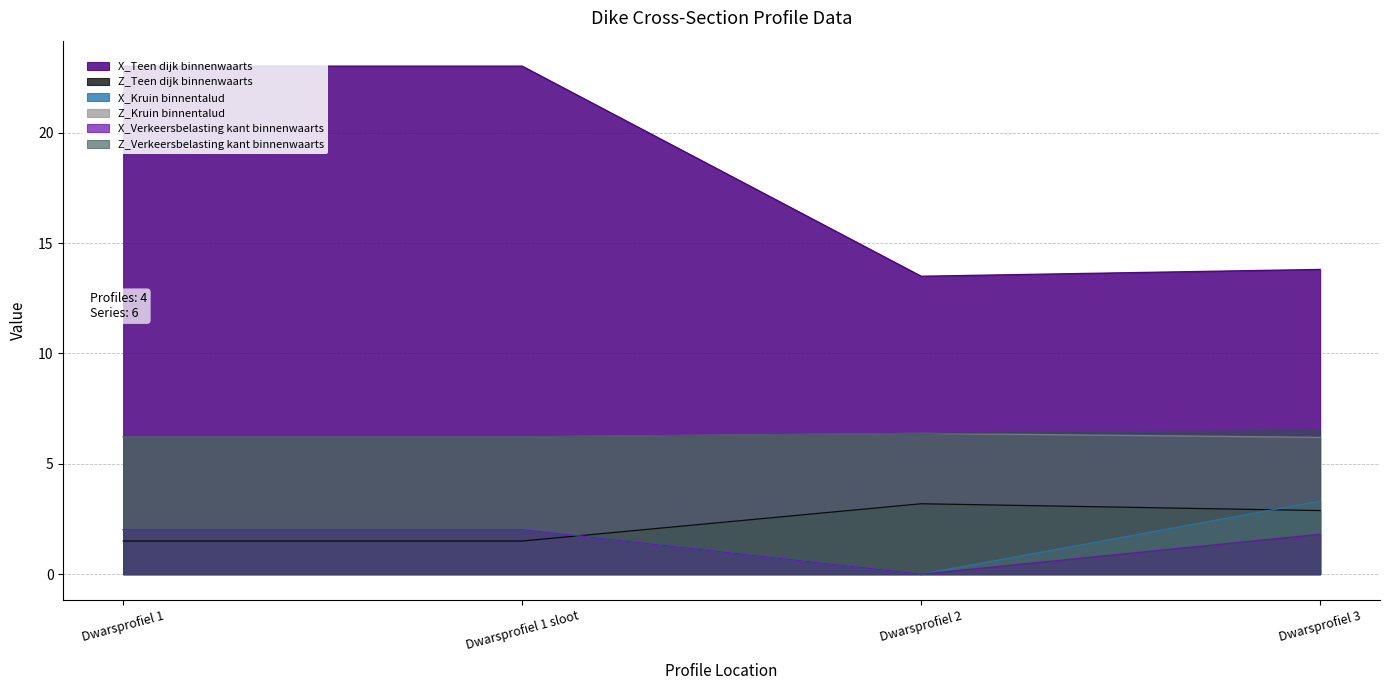

Is the value of X_Kruin binnentalud at Dwarsprofiel 3 greater than the value of X_Verkeersbelasting kant binnenwaarts at Dwarsprofiel 1 sloot?

Yes